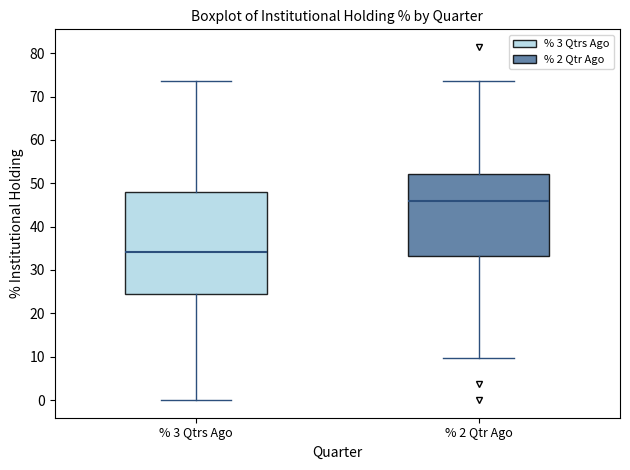

Reading left to right, transcribe this box plot: for each box, give where its median line is, the range the box spans, and where its two whiskers end, as read against the y-axis. The values are not printed on the chart, so give them approximately, as read against the axis.

% 3 Qtrs Ago: median 34, box 24 to 48, whiskers 0 to 74
% 2 Qtr Ago: median 46, box 33 to 52, whiskers 10 to 74